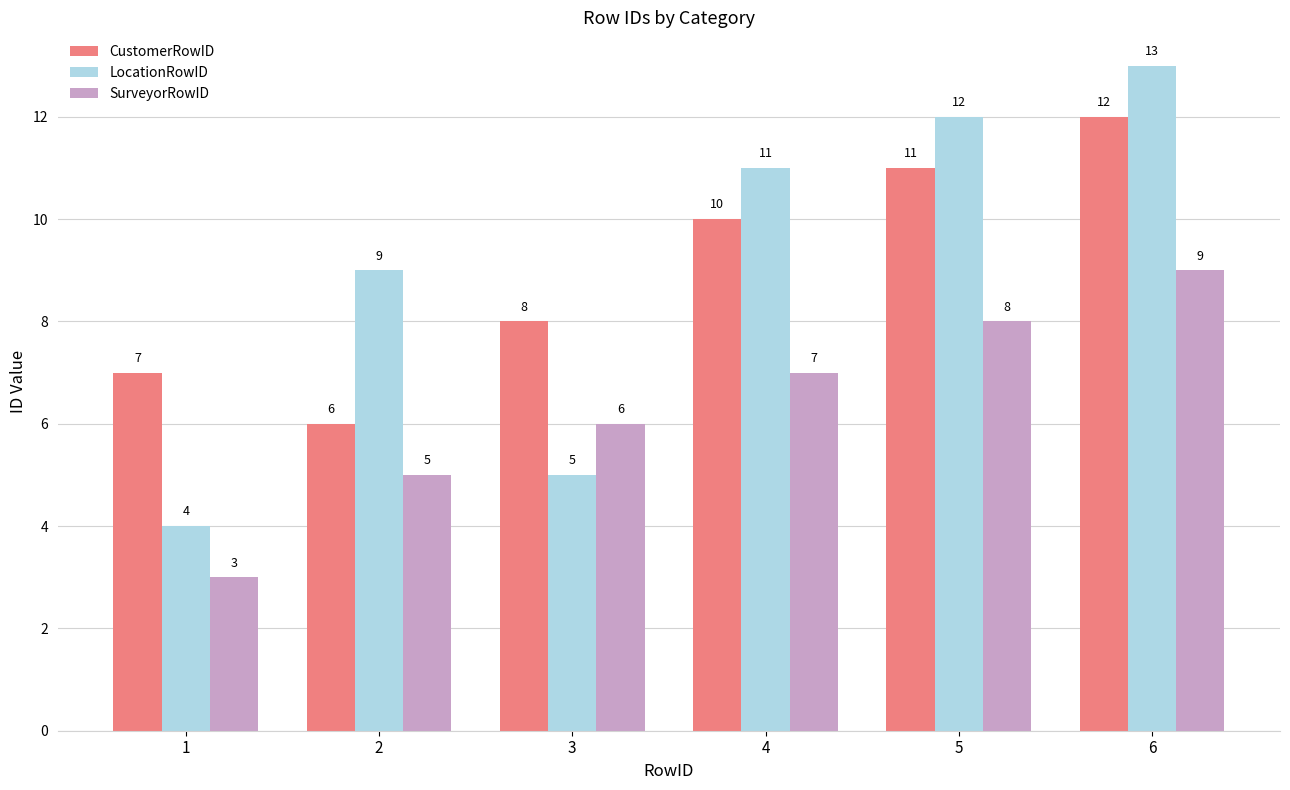

Rank the series at 1 from lowest to highest value.

SurveyorRowID, LocationRowID, CustomerRowID